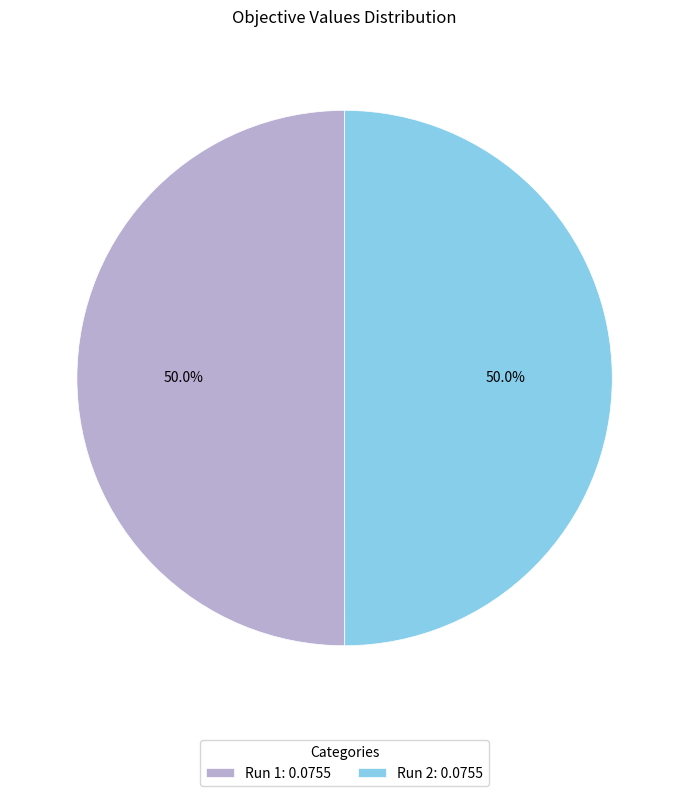

What percentage is NOT represented by Run 2: 0.0755?

50.0%